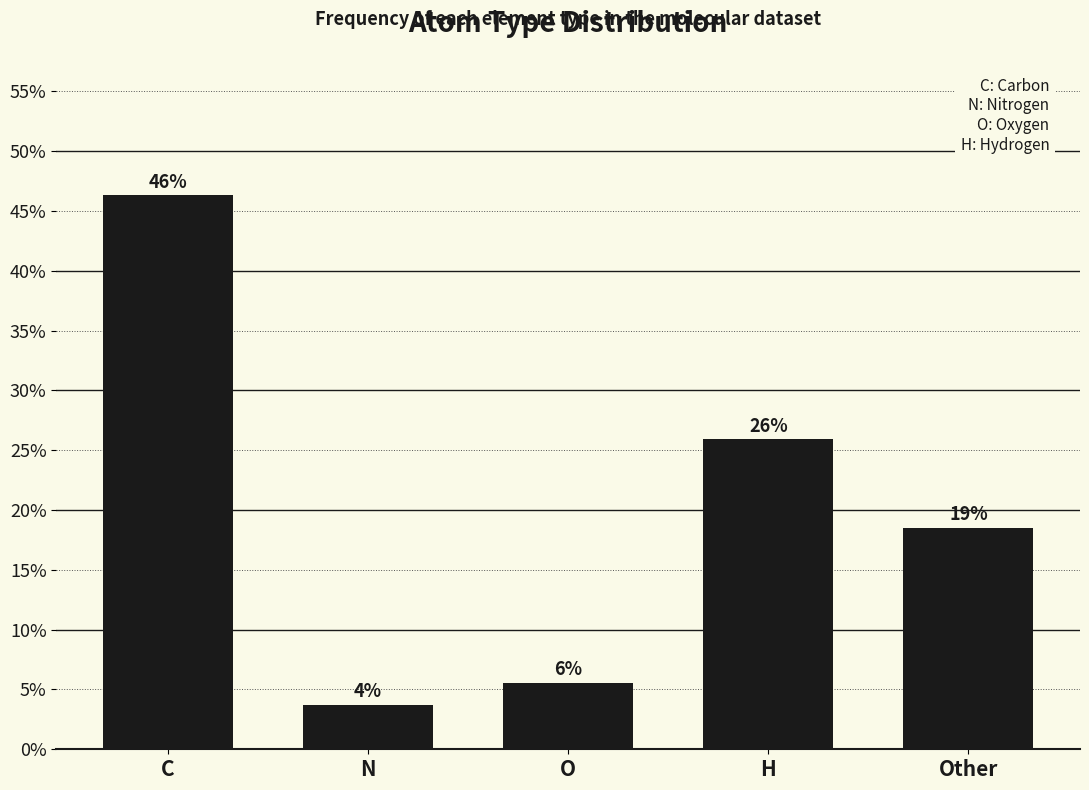

Does the chart contain any negative values?

No